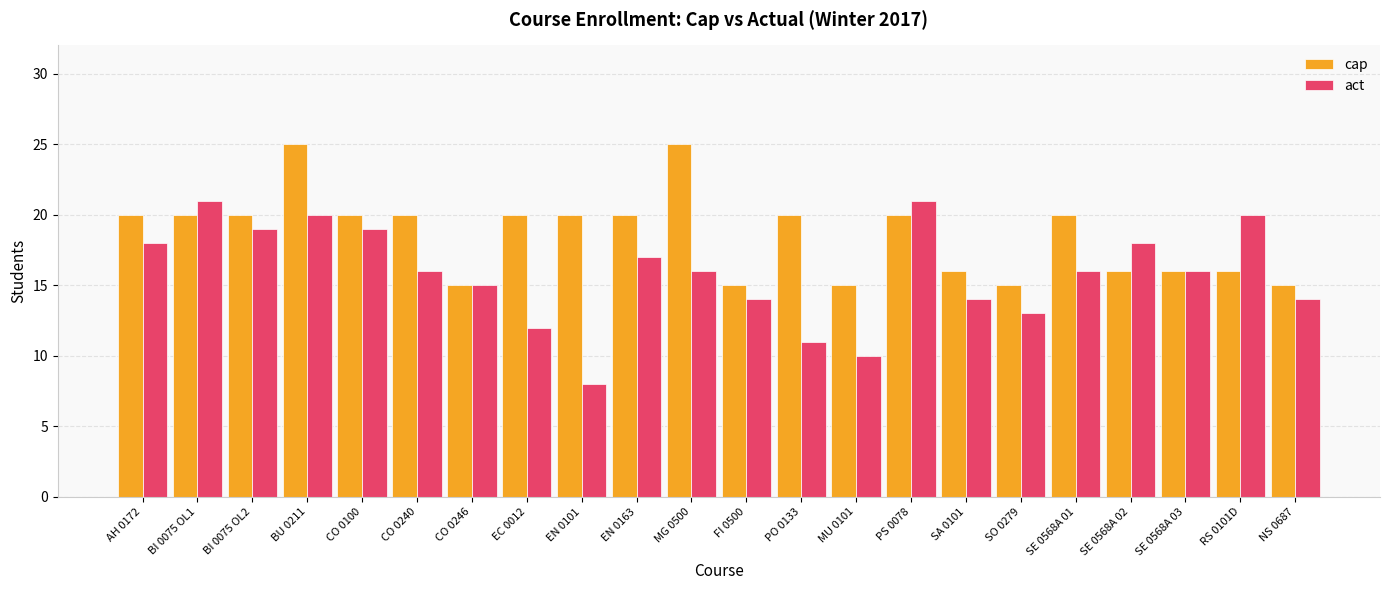

What is the label of the 12th bar from the left?

FI 0500